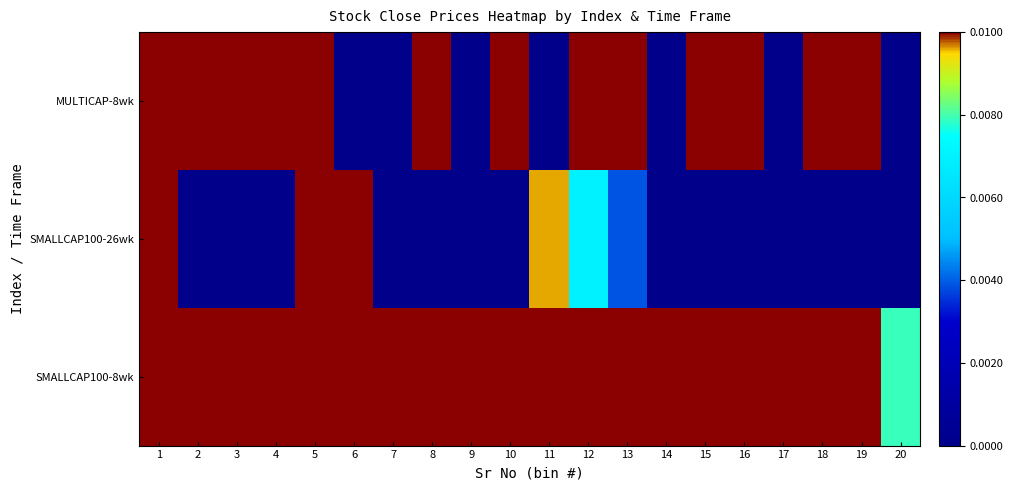

Reading left to right, list all the values displayed in this chart.

SMALLCAP100-8wk: 1=0.2	2=0.2	3=0.2	4=0.1	5=0.1	6=0.1	7=0.1	8=0.0	9=0.0	10=0.0	11=0.0	12=0.0	13=0.0	14=0.0	15=0.0	16=0.0	17=0.0	18=0.0	19=0.0	20=0.0
SMALLCAP100-26wk: 1=0.2	2=0.0	3=0.0	4=0.0	5=0.1	6=0.0	7=0.0	8=0.0	9=0.0	10=0.0	11=0.0	12=0.0	13=0.0	14=0.0	15=0.0	16=0.0	17=0.0	18=0.0	19=0.0	20=0.0
MULTICAP-8wk: 1=1.0	2=0.8	3=0.7	4=0.4	5=0.2	6=0.0	7=0.0	8=0.1	9=0.0	10=0.1	11=0.0	12=0.1	13=0.1	14=0.0	15=0.1	16=0.1	17=0.0	18=0.0	19=0.0	20=0.0